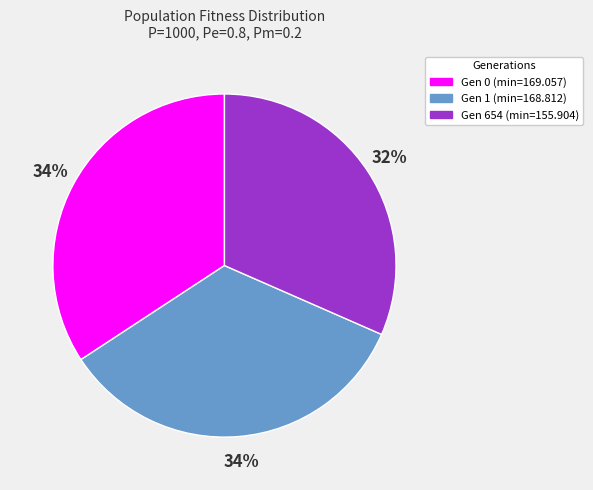

Does any single category account for the majority?

No